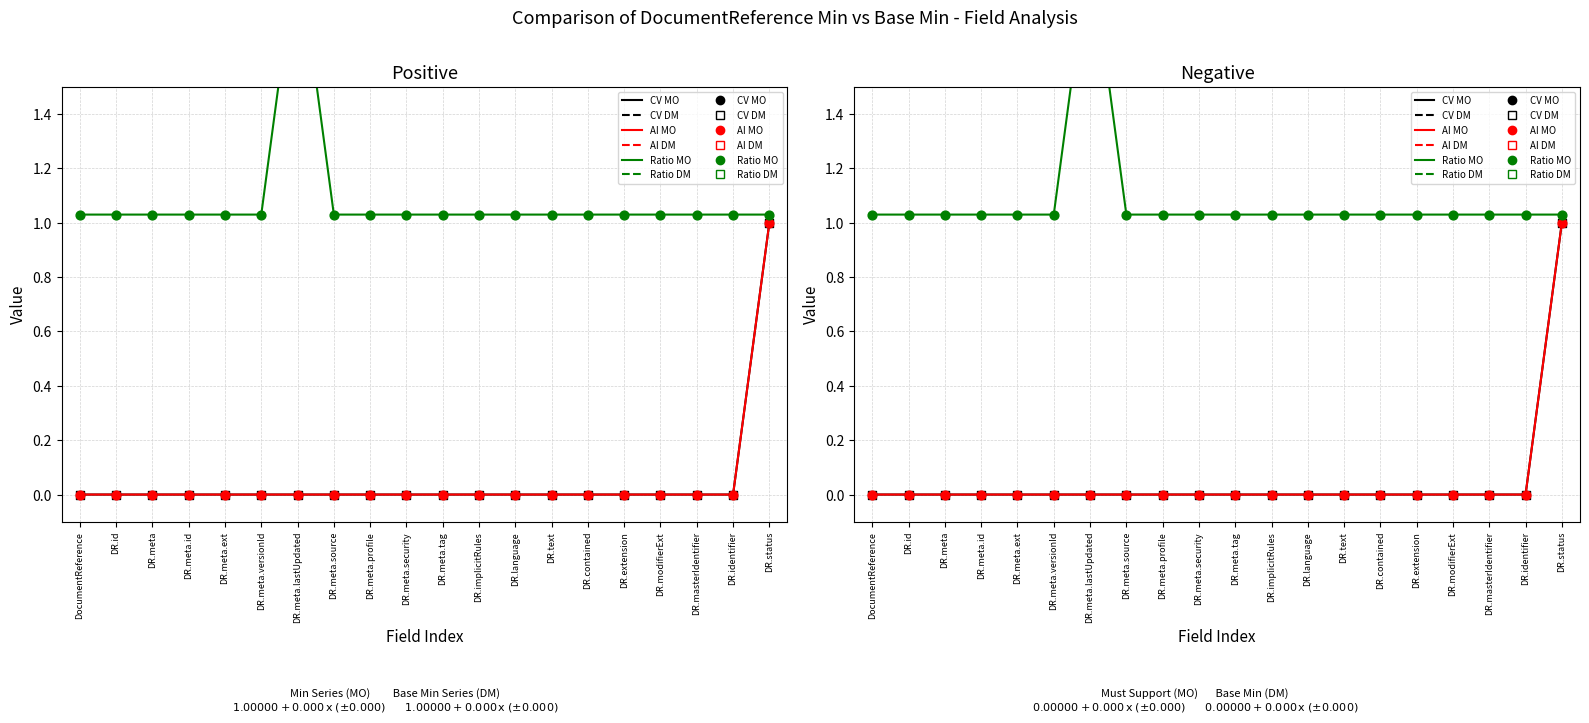

Which series has the largest Y range (max minus min)?

Ratio MO